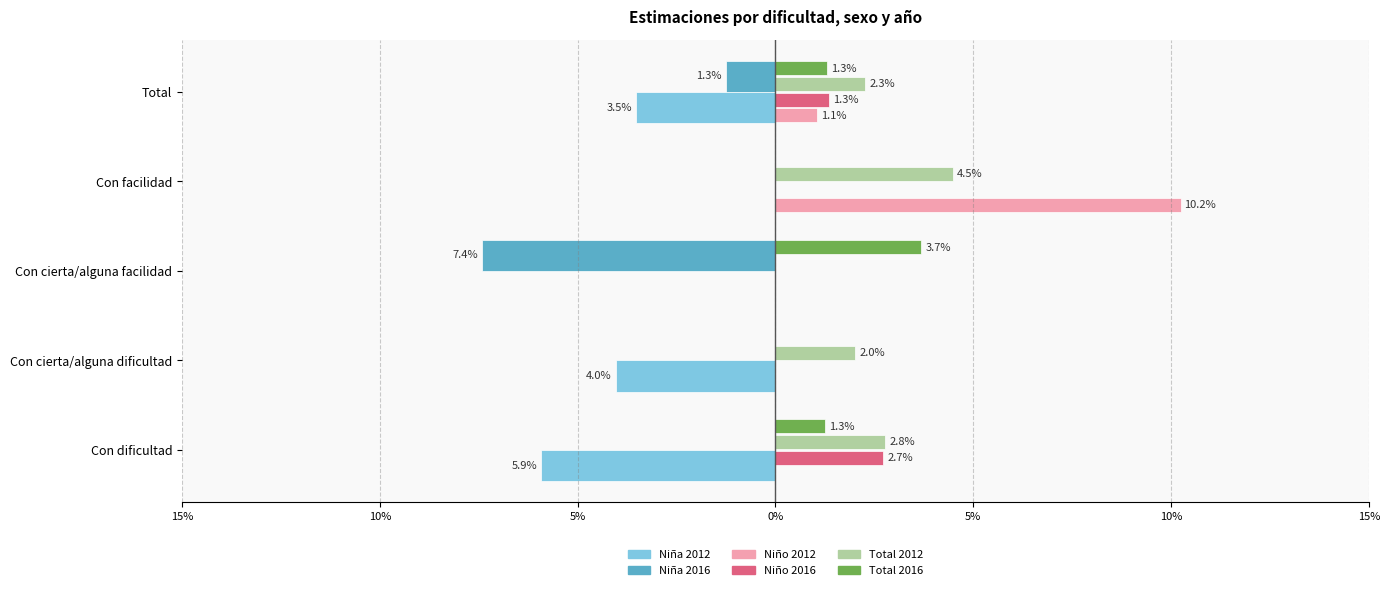

Reading right to left, list all the values displayed in this chart.

Niña 2012: -0.0	0.0	0.0	-0.0	-0.1
Niña 2016: -0.0	0.0	-0.1	0.0	0.0
Niño 2012: 0.0	0.1	0.0	0.0	0.0
Niño 2016: 0.0	0.0	0.0	0.0	0.0
Total 2012: 0.0	0.0	0.0	0.0	0.0
Total 2016: 0.0	0.0	0.0	0.0	0.0